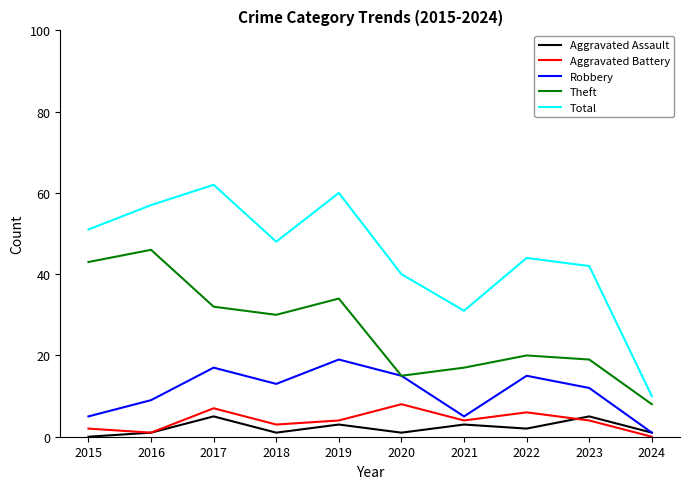

In Robbery, how many points are higher than both neighbors (excluding endpoints)?

3